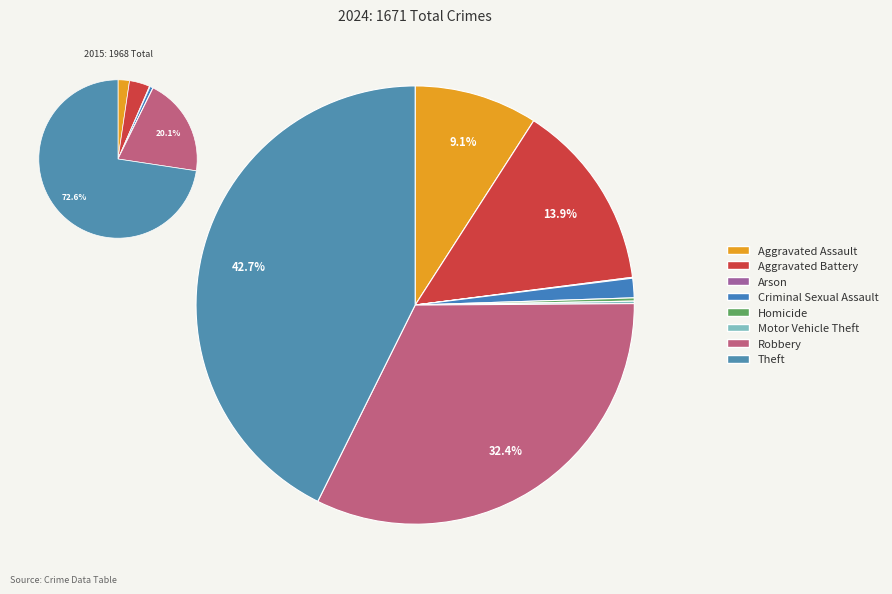

What is the total percentage of Aggravated Battery and Aggravated Assault?

23.0%